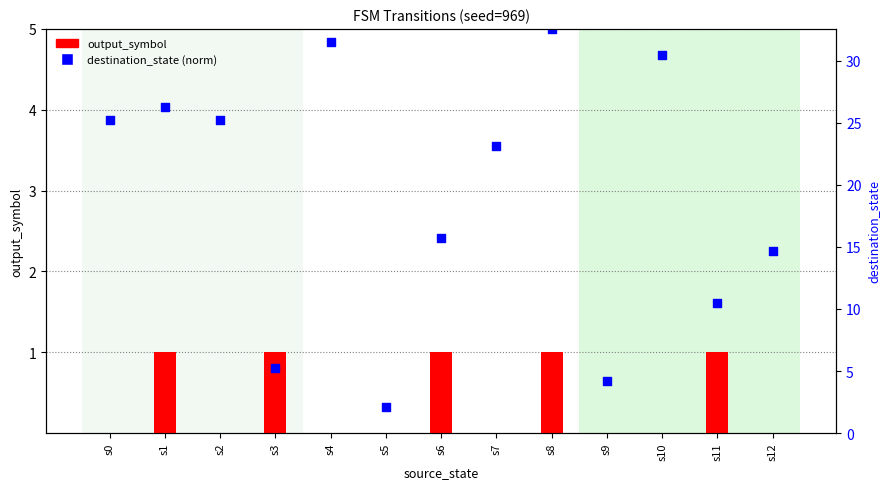

Which series reaches the minimum Y coordinate?

output_symbol